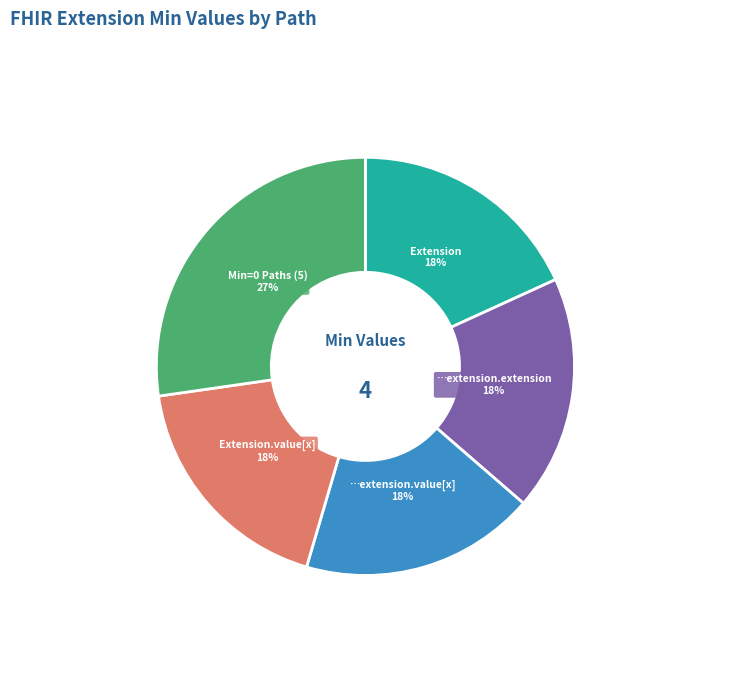

To the nearest percent, what is the average slice percentage?

20%